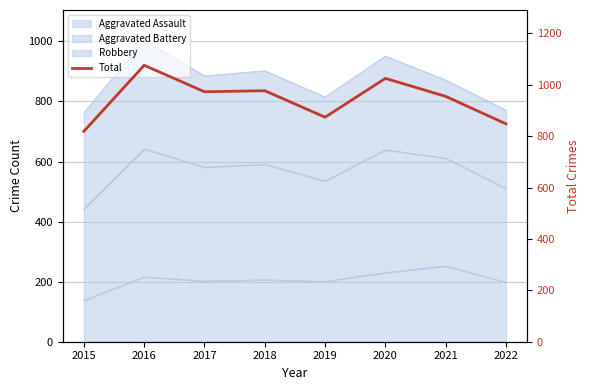

What is the value of the 4th point from the left?

977